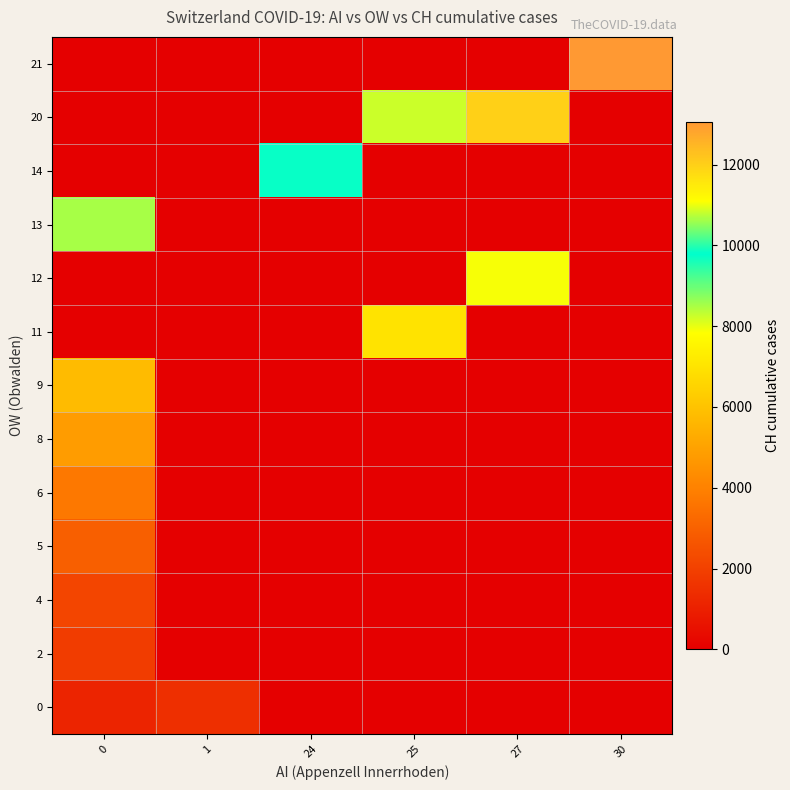

Reading left to right, what are all the values shown in this chart?

0: 0=1124	1=1461	24=0	25=0	27=0	30=0
2: 0=1866	1=0	24=0	25=0	27=0	30=0
4: 0=2160	1=0	24=0	25=0	27=0	30=0
5: 0=2954	1=0	24=0	25=0	27=0	30=0
6: 0=3722	1=0	24=0	25=0	27=0	30=0
8: 0=4801	1=0	24=0	25=0	27=0	30=0
9: 0=5788	1=0	24=0	25=0	27=0	30=0
11: 0=0	1=0	24=0	25=7014	27=0	30=0
12: 0=0	1=0	24=0	25=0	27=7904	30=0
13: 0=8498	1=0	24=0	25=0	27=0	30=0
14: 0=0	1=0	24=9735	25=0	27=0	30=0
20: 0=0	1=0	24=0	25=10838	27=11975	30=0
21: 0=0	1=0	24=0	25=0	27=0	30=13064